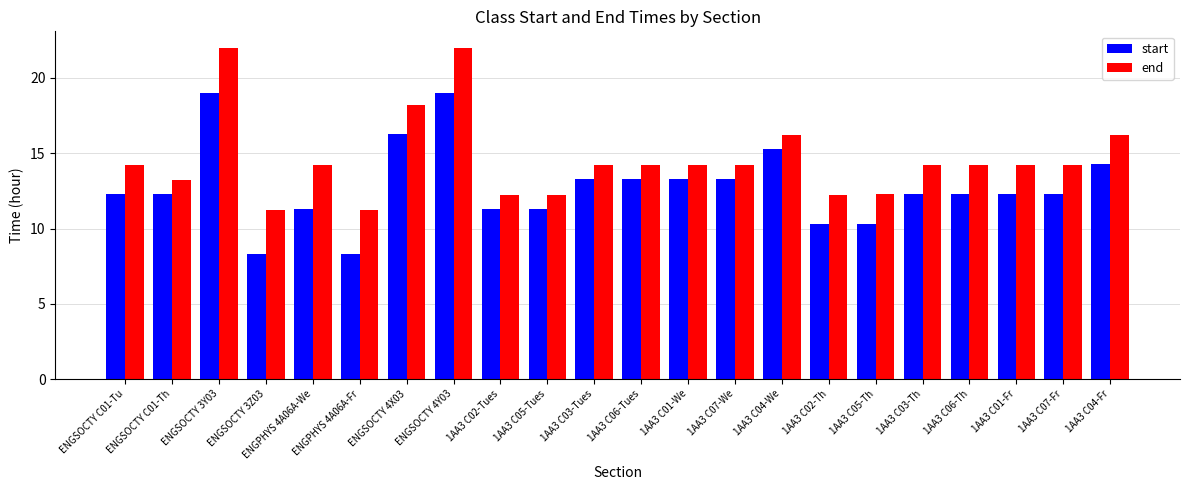

What is the lowest value of the end series?

11.2